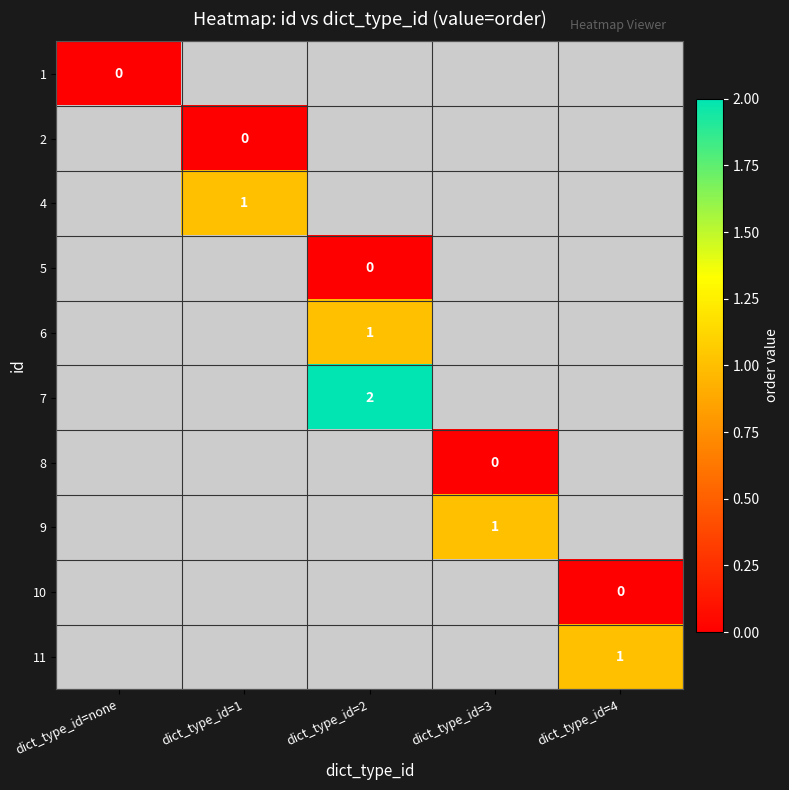

What is the total value across all series at dict_type_id=2?

-4